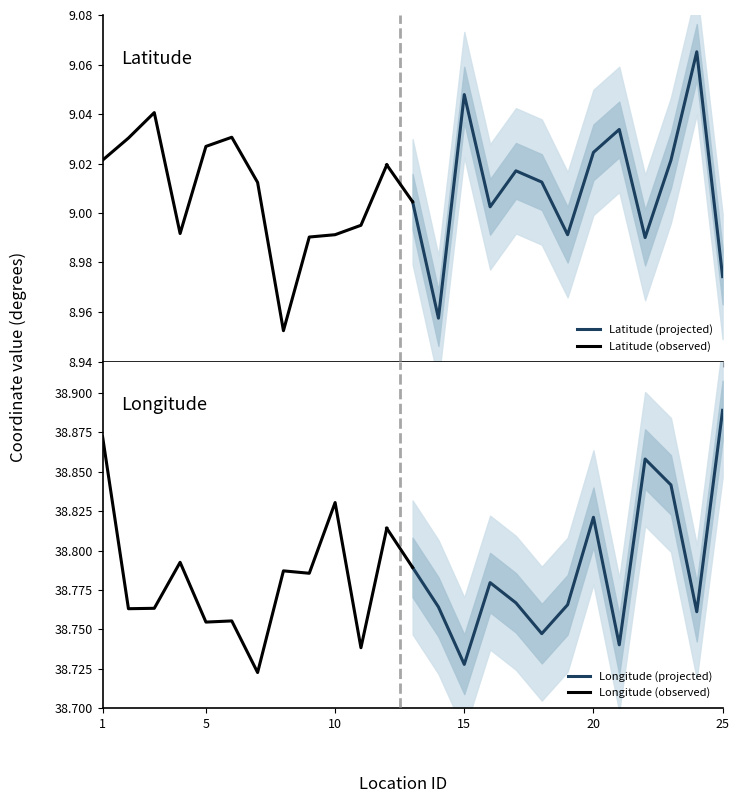

Is this an area chart (filled region under the line)?

No